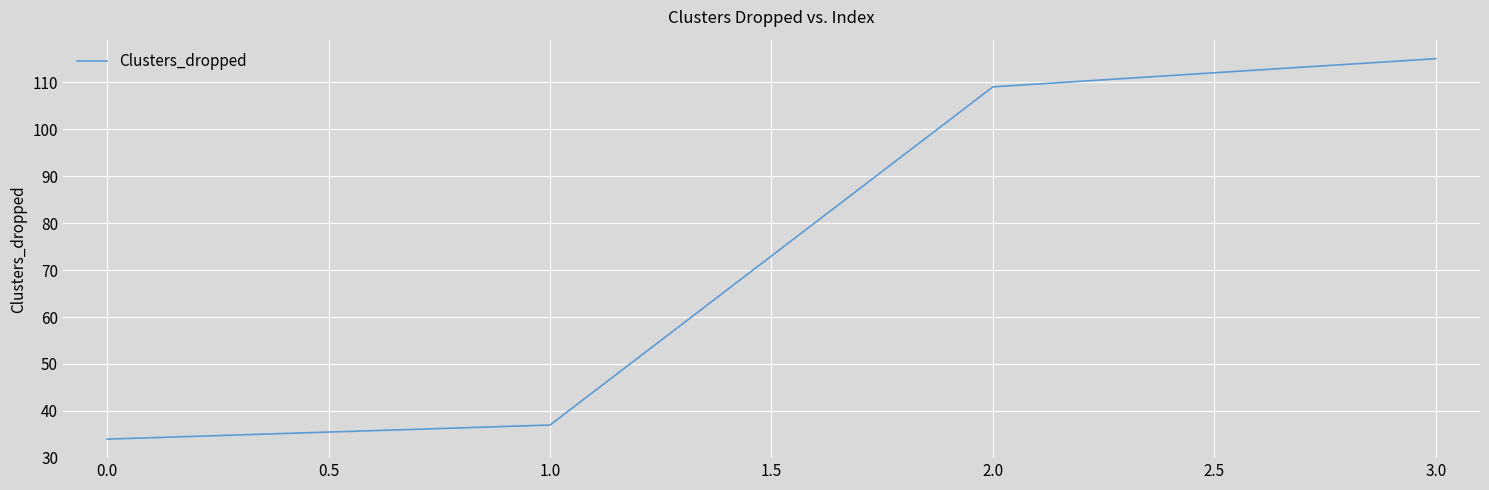

What is the ratio of the value at 3.0 to the value at 1.0?

3.1